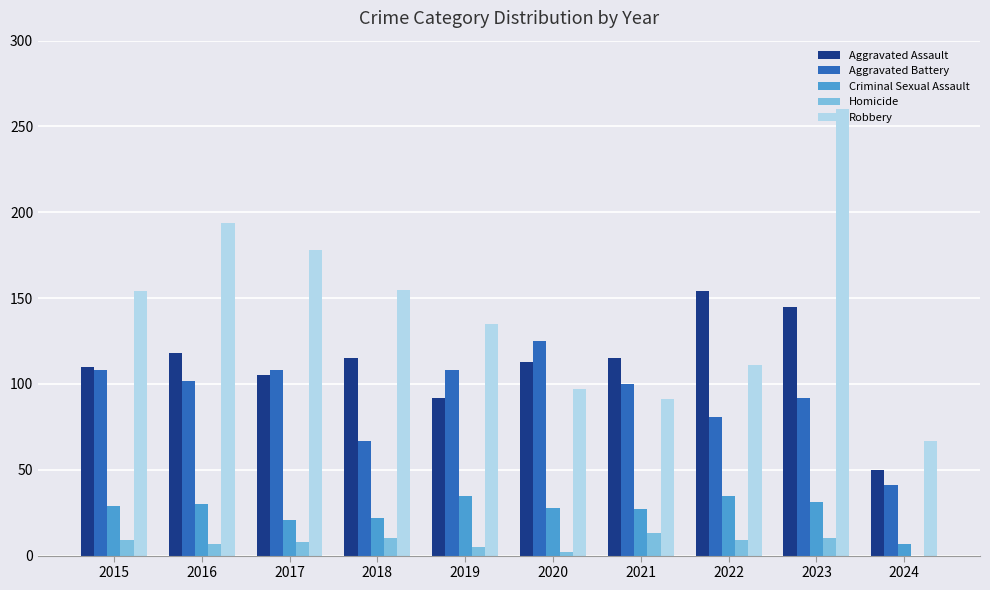

At which category is the sum across all series the highest?

2023